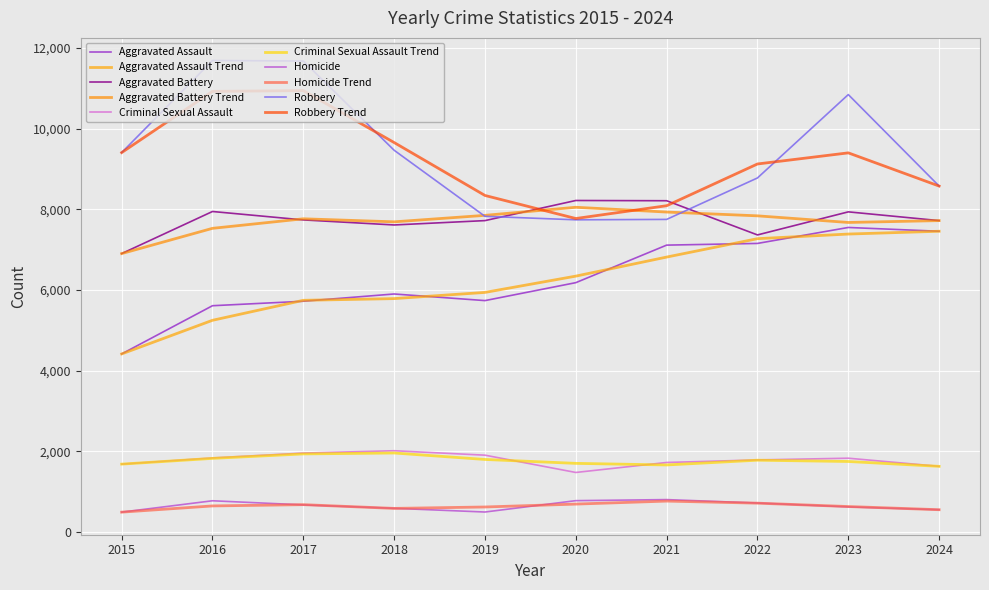

In Homicide, how many points are higher than both neighbors (excluding endpoints)?

2